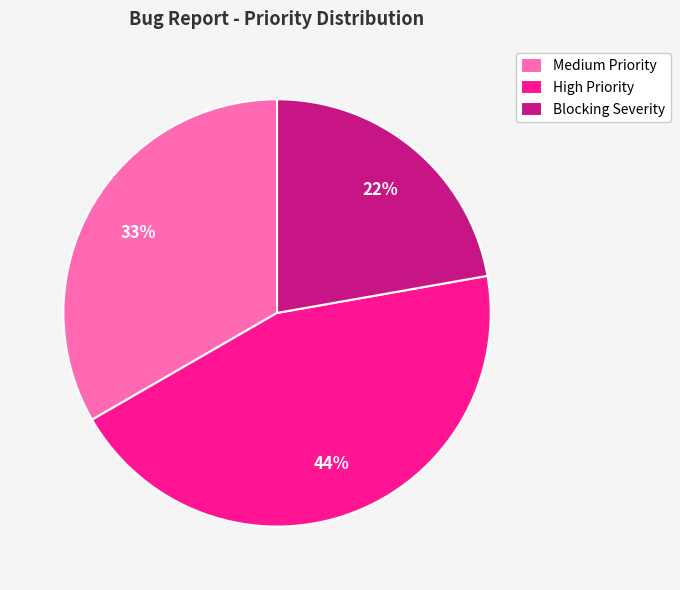

To the nearest percent, what is the difference between the Medium Priority and High Priority slice percentages?

11%